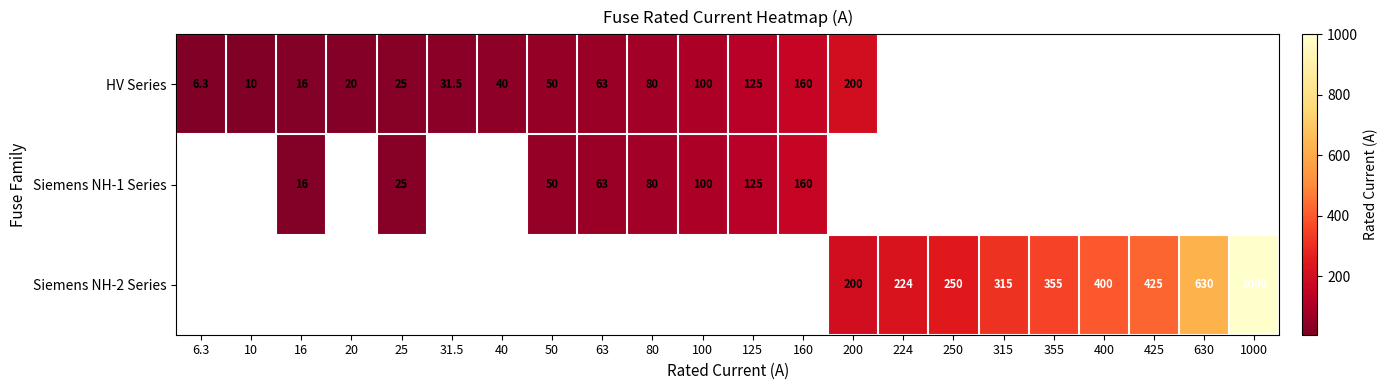

What is the maximum value shown in the chart?

1000.0